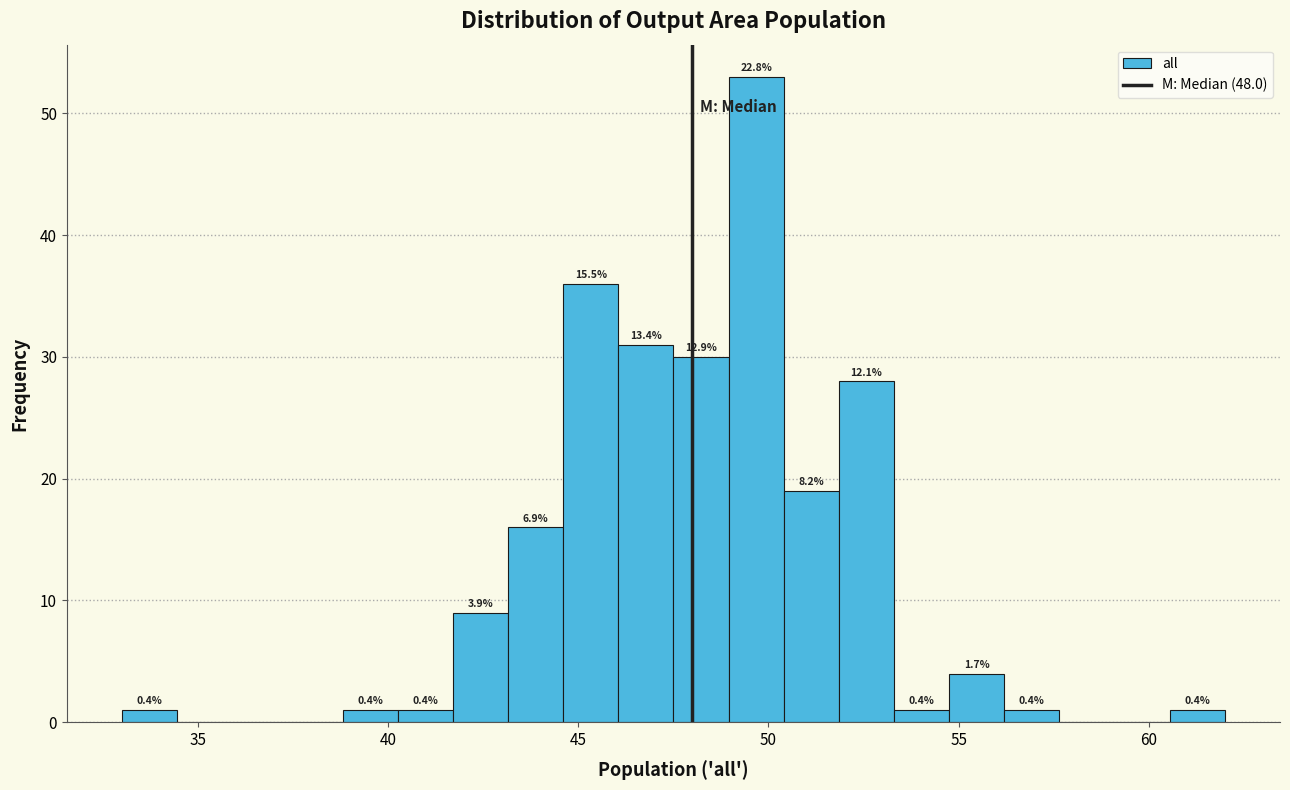

Around what value on the x-axis is the tallest bar? Give the approximate position of its centre, as read against the axis.

49.5